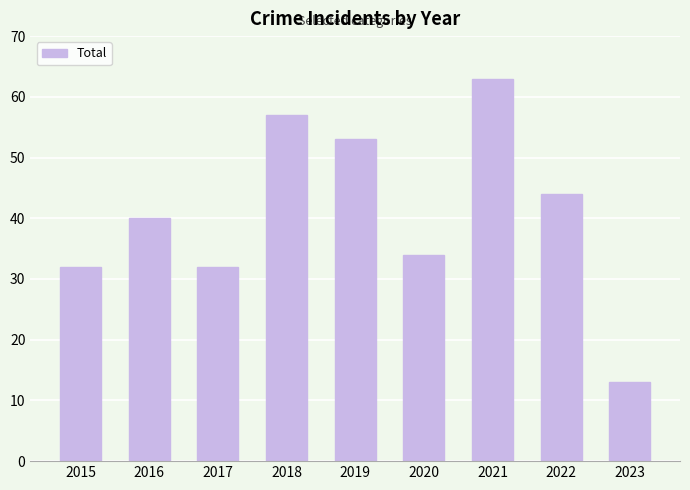

What is the difference between the values at 2018 and 2021?

6